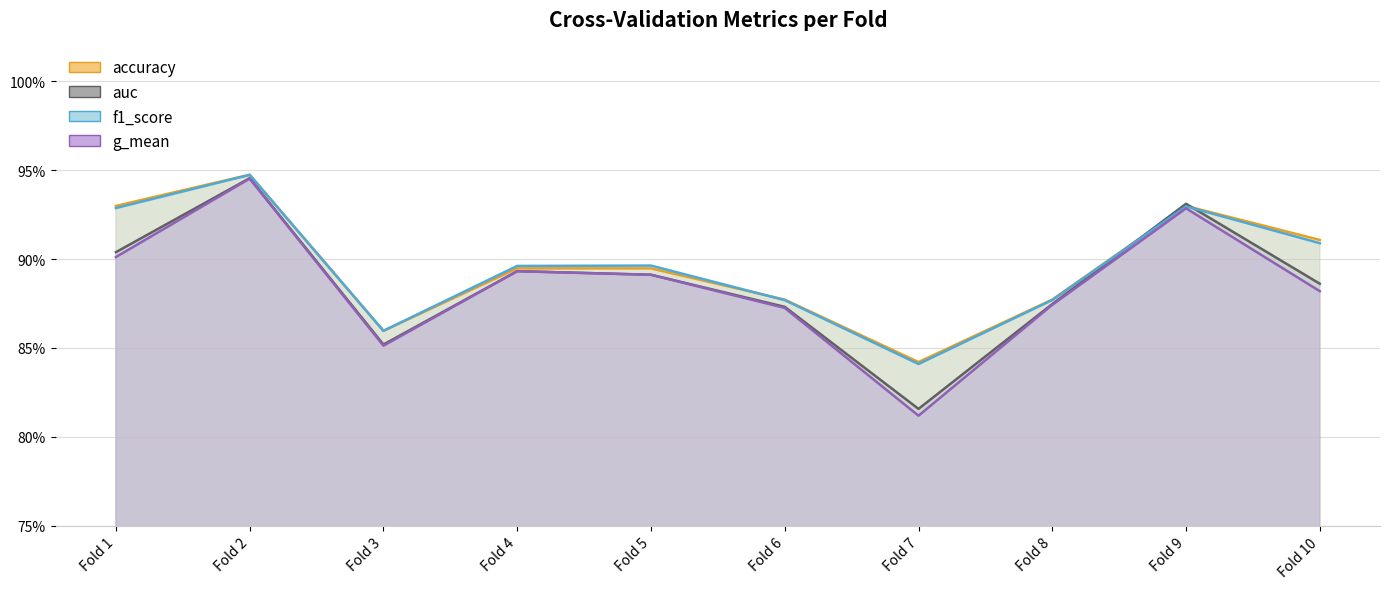

Is it true that auc equals 0.9 at Fold 3?

True